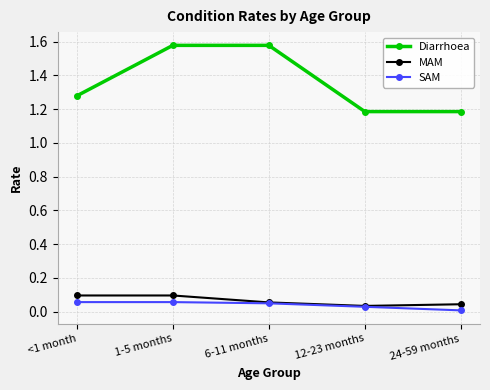

True or false: MAM has more than 2 interior local peaks.

False